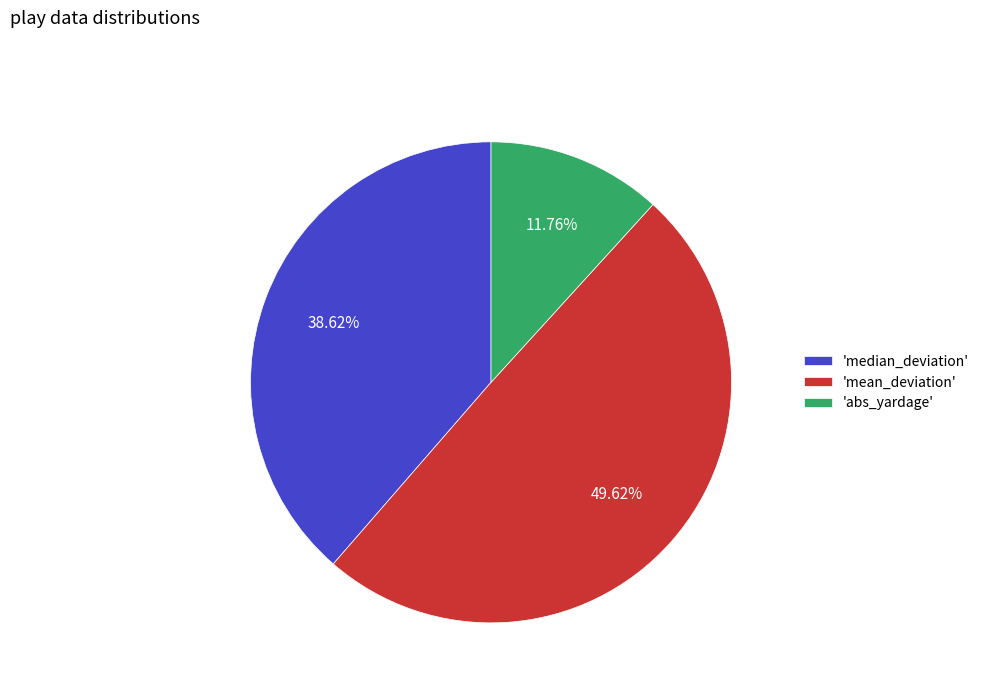

What is the largest slice in the pie chart?

'mean_deviation'